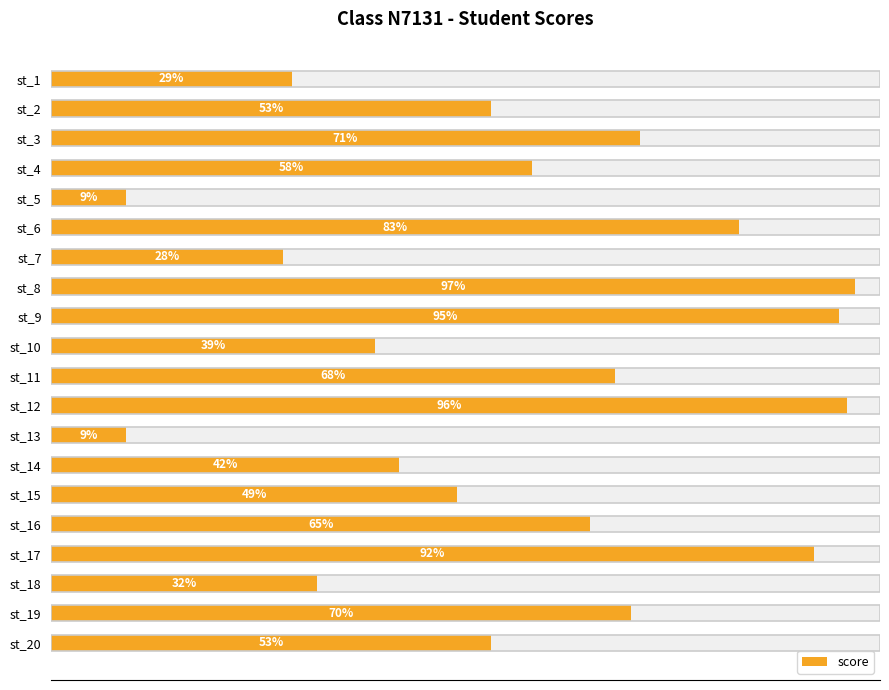

How many bars are there in total?

20